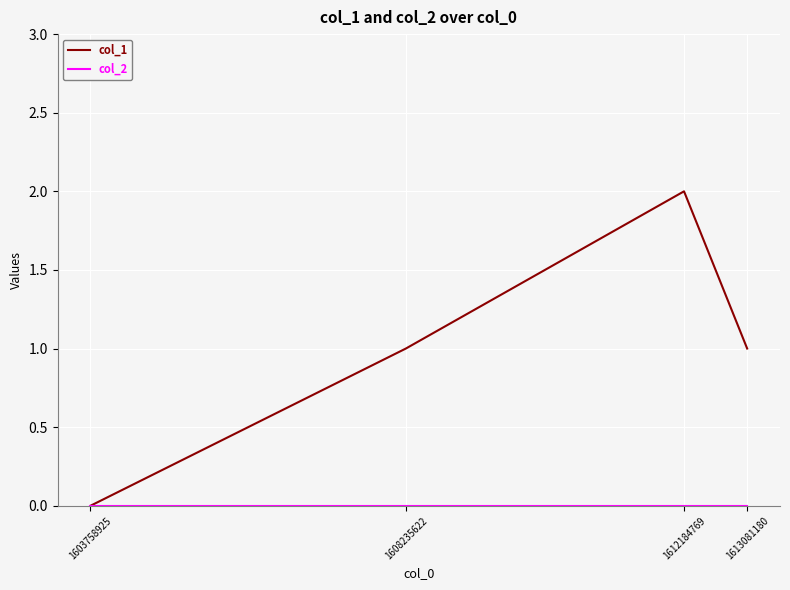

At which label does col_1 reach its peak?

1612184769